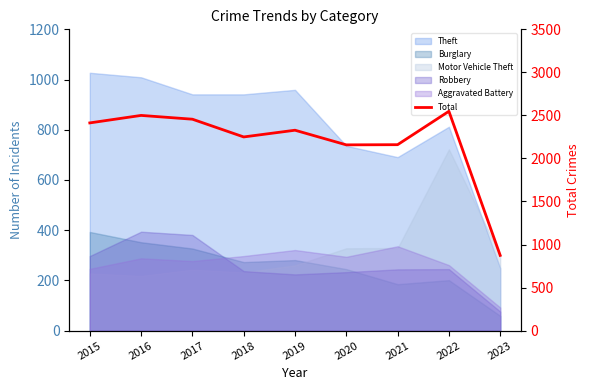

Which label corresponds to the smallest value in the chart?

2023